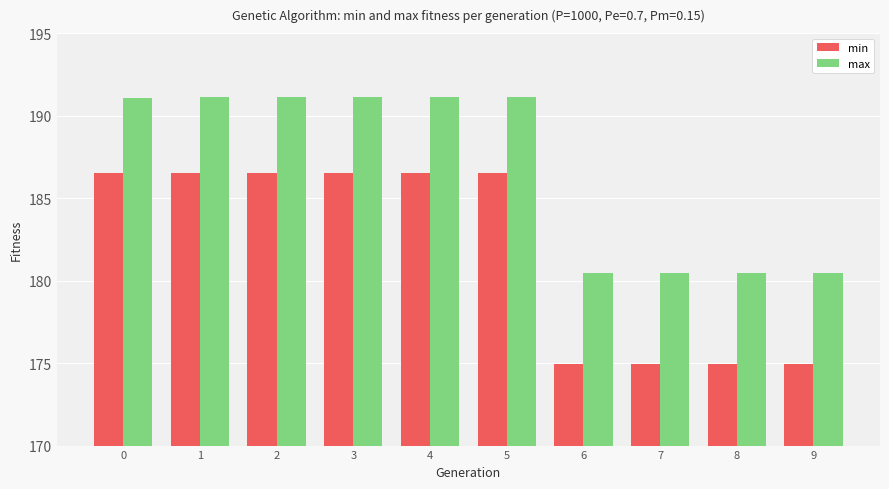

The max series shows 86.0 at 8. True or false?

False